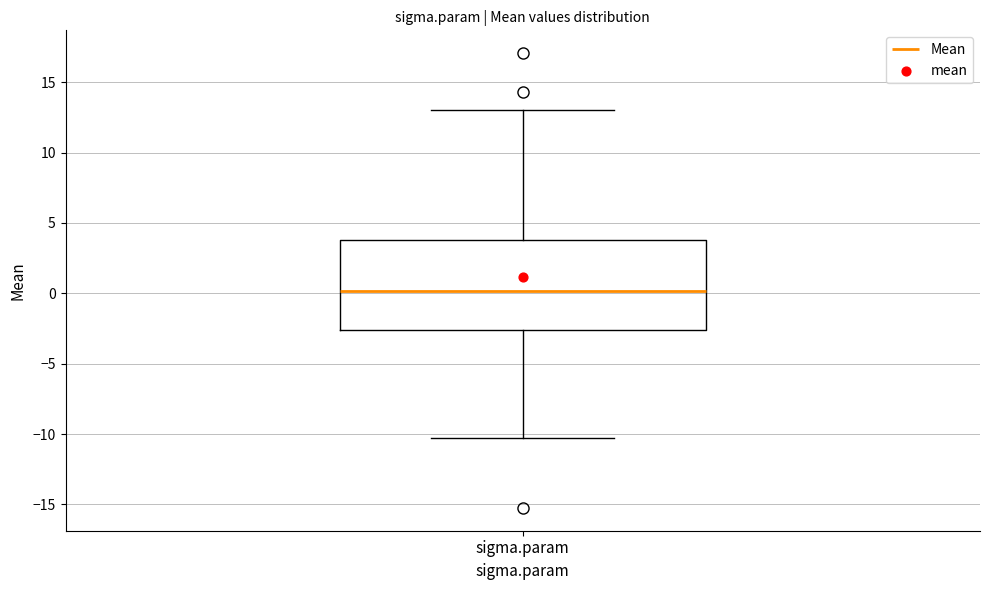

Where is the upper edge of the box for sigma.param on the y-axis? The values are not printed on the chart, so give them approximately, as read against the axis.

4.0